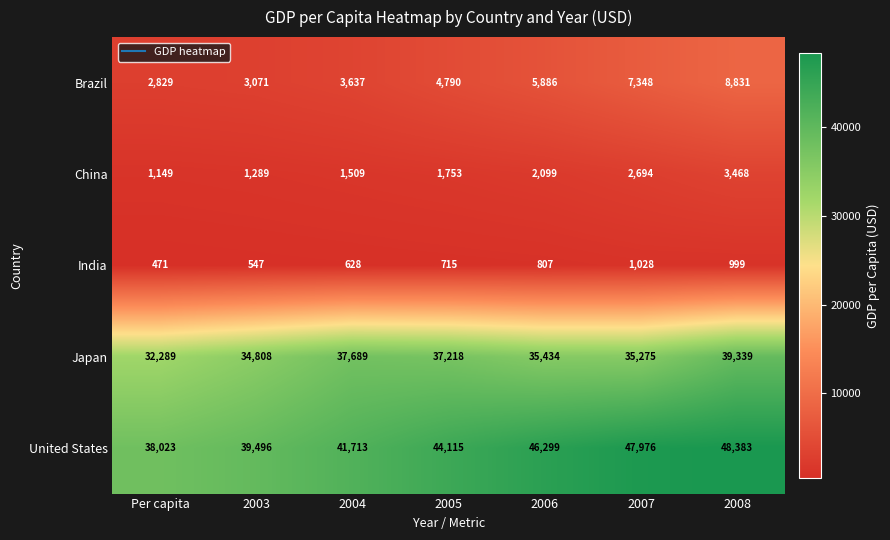

How many data points in India are less than 715?

3